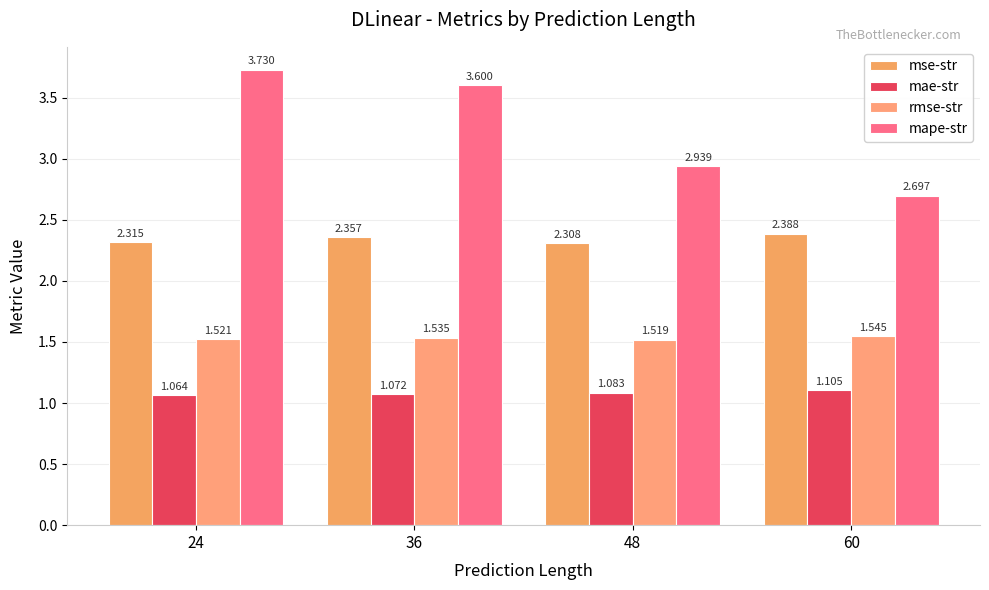

Reading right to left, list all the values displayed in this chart.

mse-str: 60=2.4	48=2.3	36=2.4	24=2.3
mae-str: 60=1.1	48=1.1	36=1.1	24=1.1
rmse-str: 60=1.5	48=1.5	36=1.5	24=1.5
mape-str: 60=2.7	48=2.9	36=3.6	24=3.7